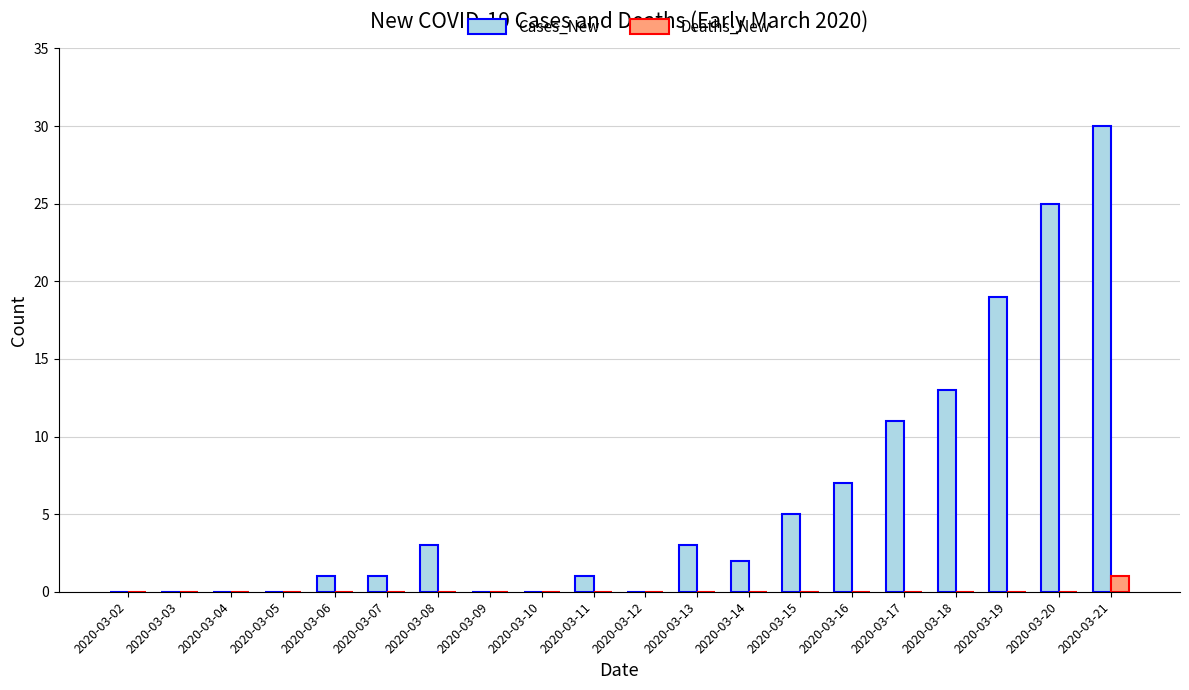

What is the sum of the Cases_New values at 2020-03-17 and 2020-03-18?

24